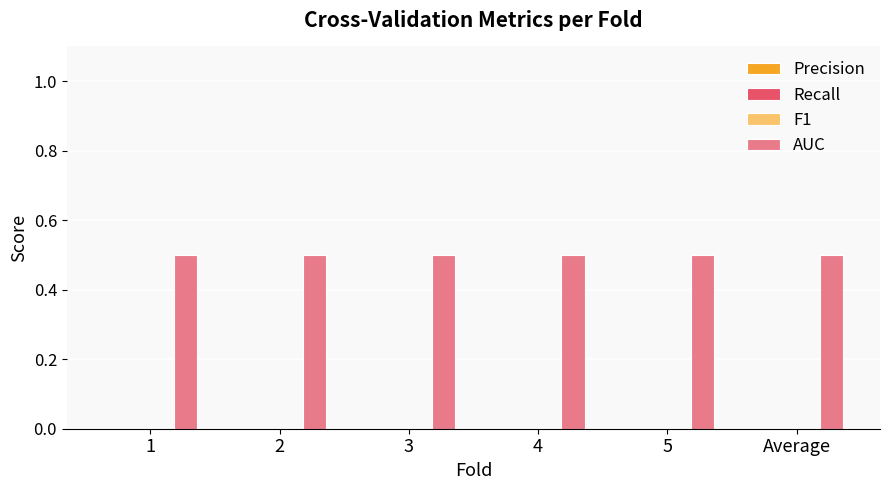

Which series has the widest spread of values?

Precision